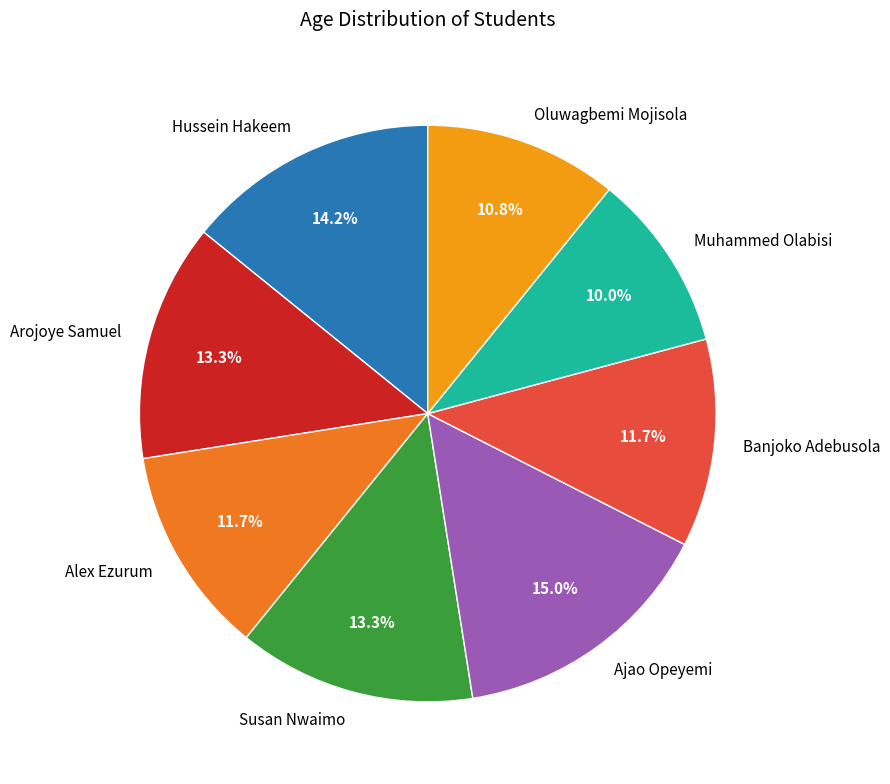

Which slice is the smallest?

Muhammed Olabisi